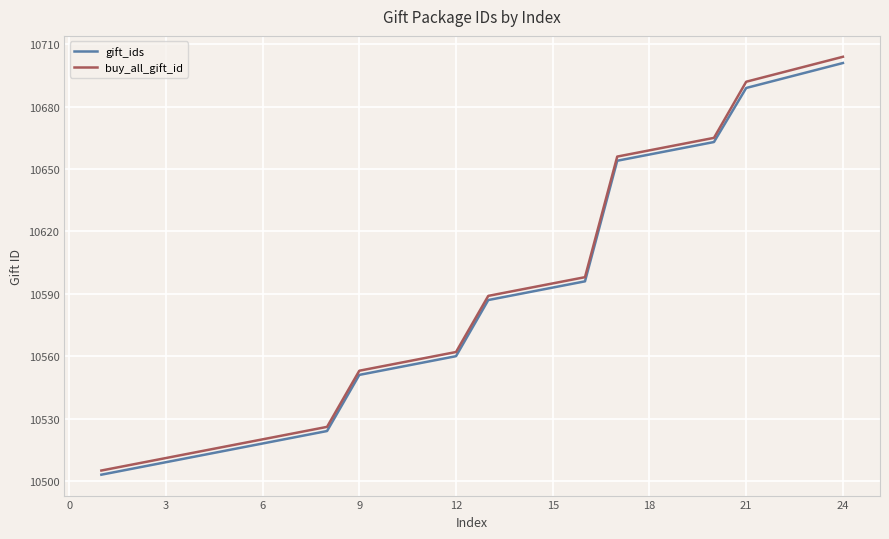

What are all the series names shown in the legend?

gift_ids, buy_all_gift_id